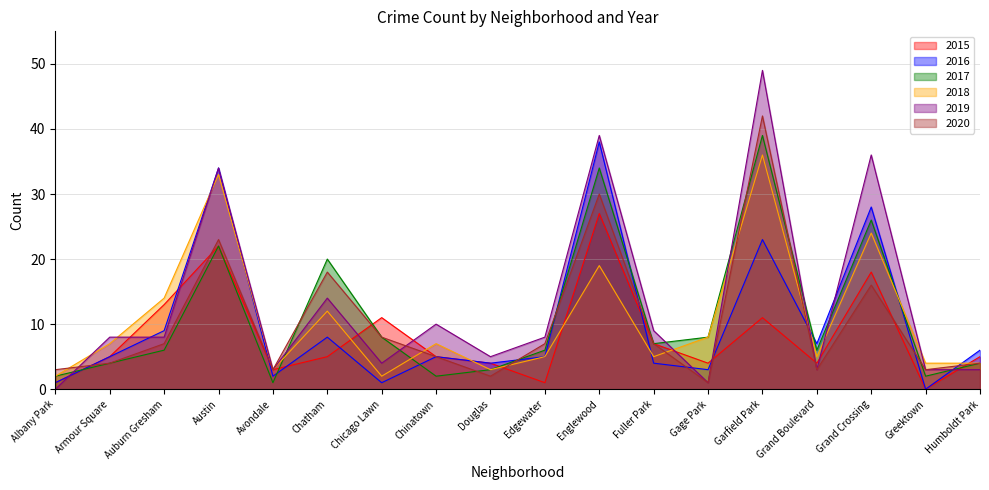

How many data points in 2020 are less than 7?

9